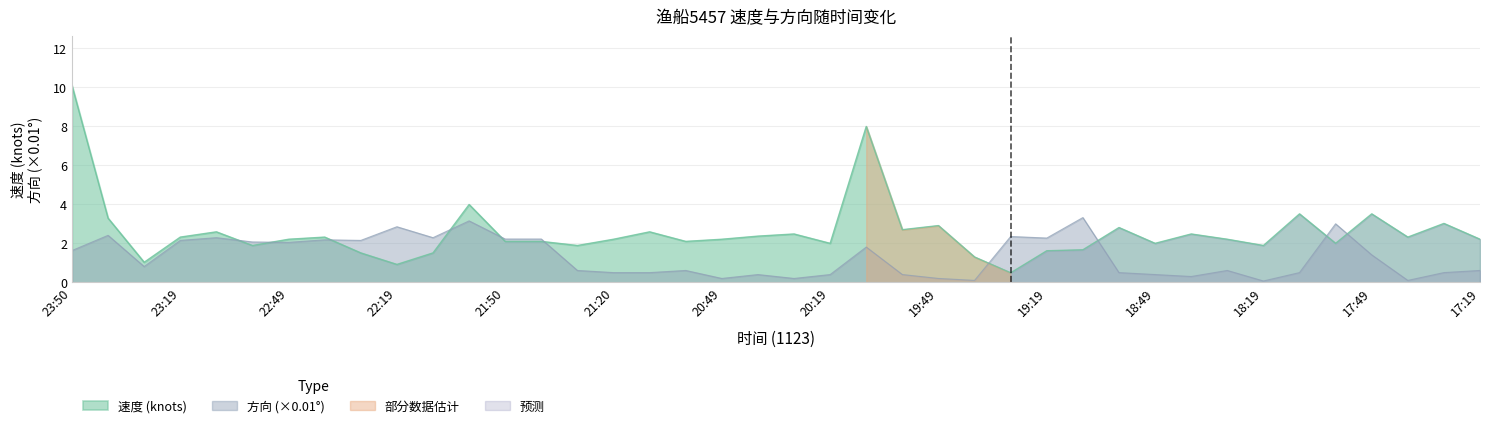

How many times do 方向 and 速度 cross each other?

10